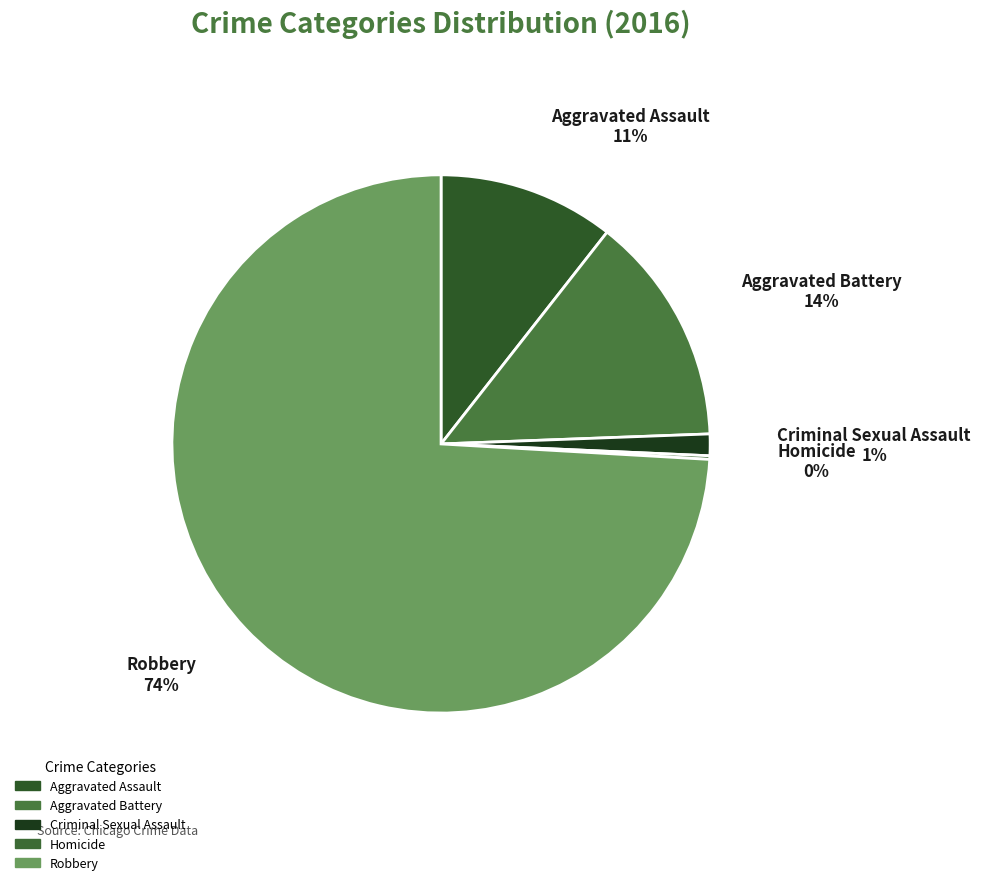

True or false: Criminal Sexual Assault accounts for 1% of the total.

True